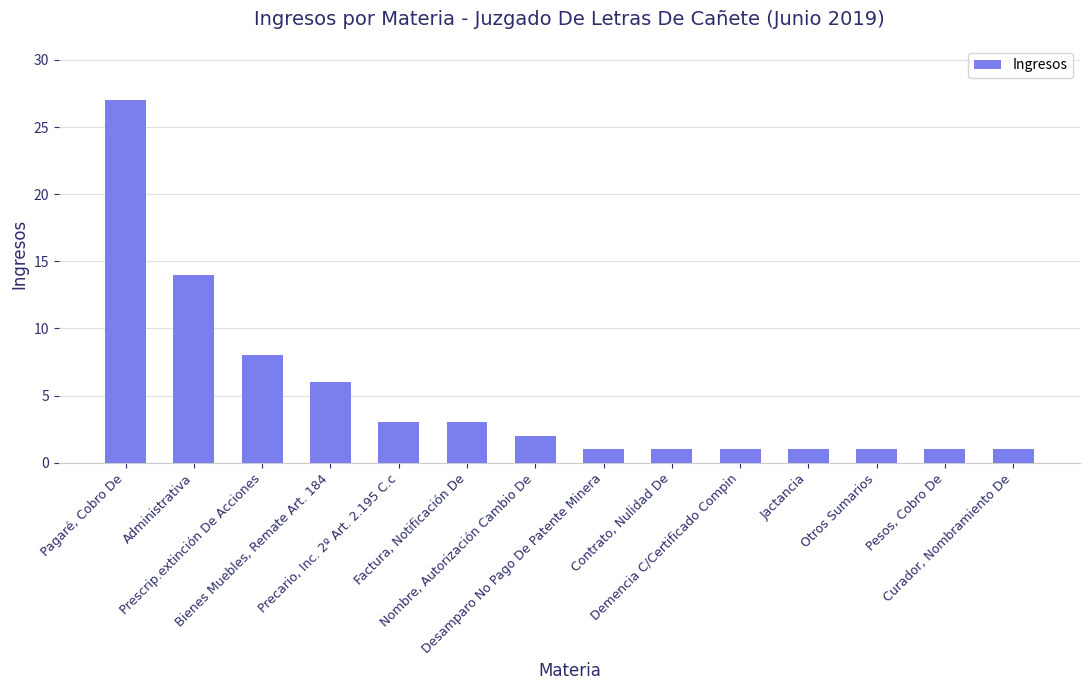

At which label is the value closest to 14?

Administrativa